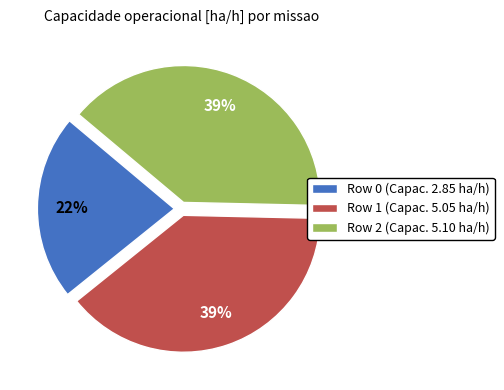

The Row 1 slice represents 39% of the pie. True or false?

True